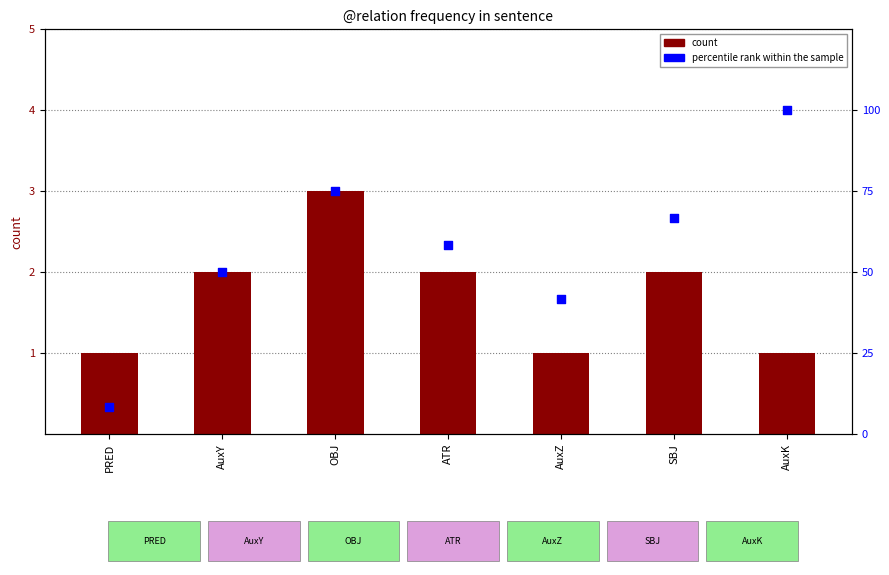

What are all the series names shown in the legend?

count, percentile rank within the sample